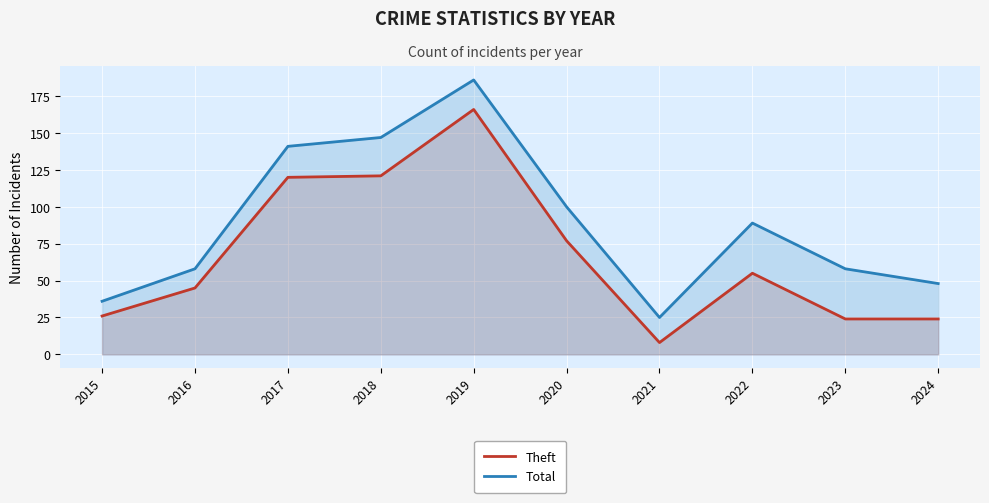

Which series has the widest spread of values?

Total